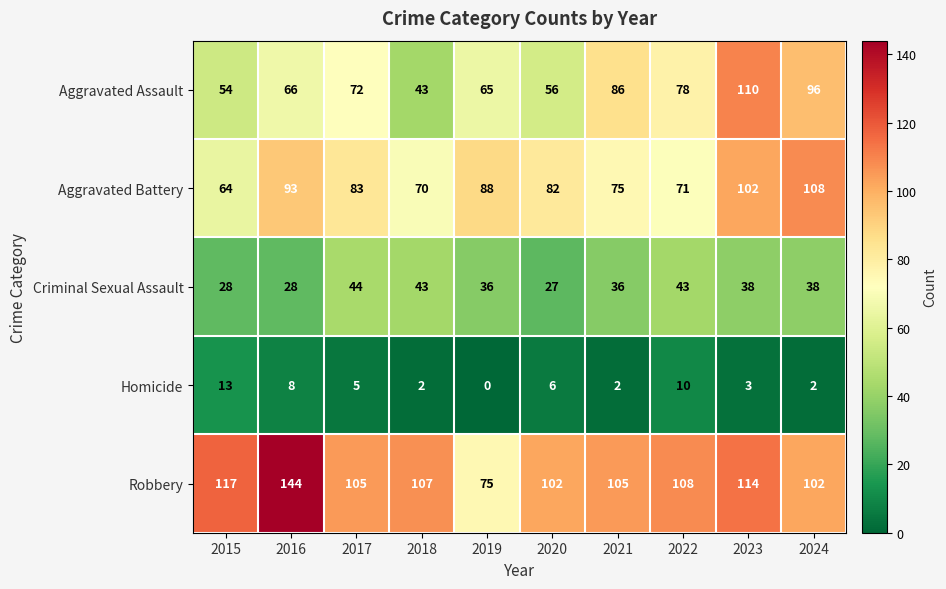

What value does the Aggravated Battery series have at 2021, to the nearest 5?

75